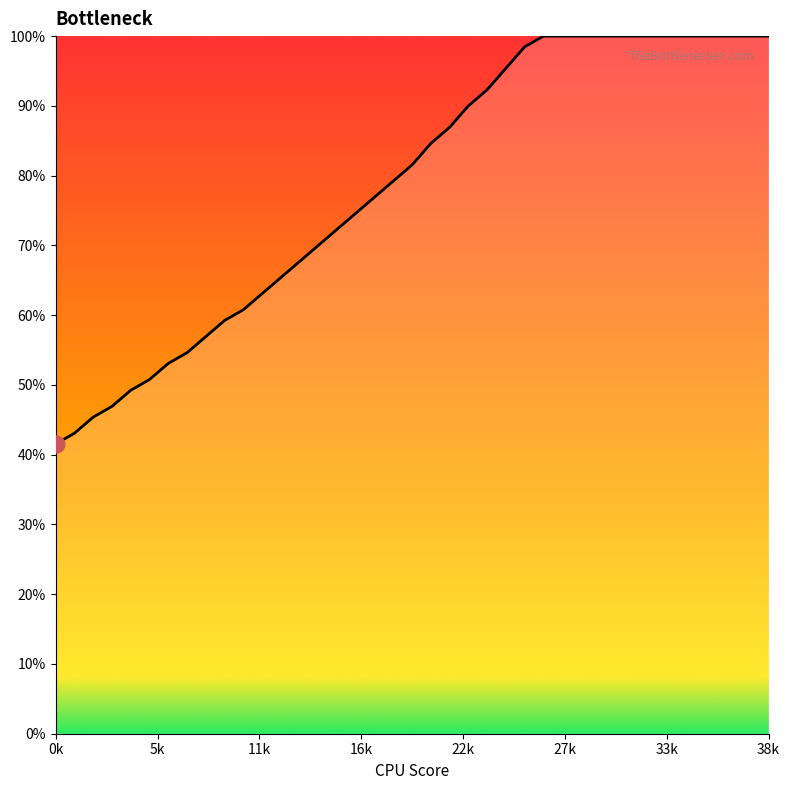

Does the chart have visible grid lines?

No